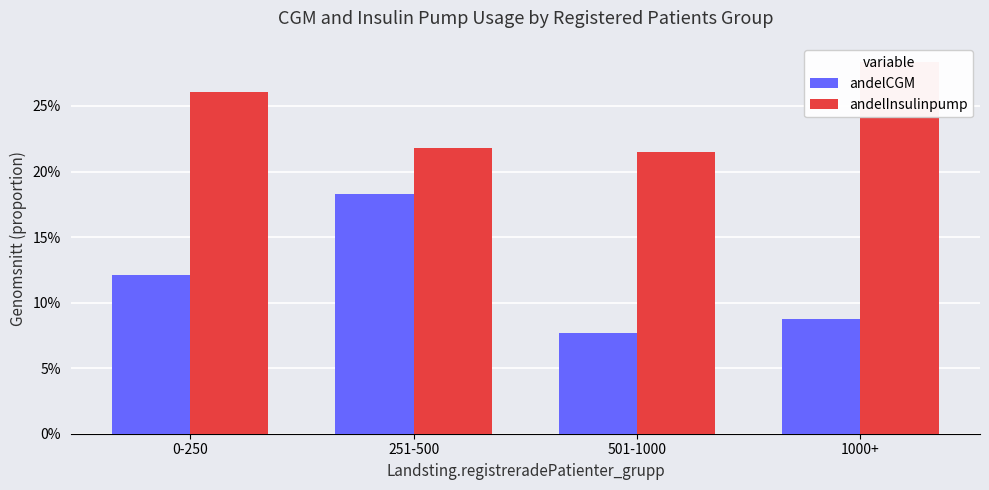

Reading left to right, extract all data points from this chart.

andelCGM: 0-250=0.1	251-500=0.2	501-1000=0.1	1000+=0.1
andelInsulinpump: 0-250=0.3	251-500=0.2	501-1000=0.2	1000+=0.3